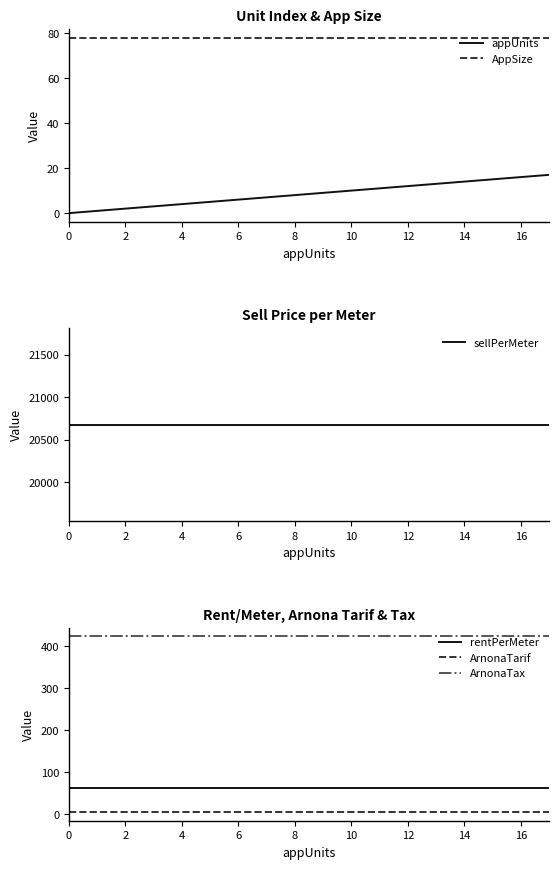

Reading right to left, what are all the values shown in this chart?

appUnits: 17.0	16.0	15.0	14.0	13.0	12.0	11.0	10.0	9.0	8.0	7.0	6.0	5.0	4.0	3.0	2.0	1.0	0.0
AppSize: 78.0	78.0	78.0	78.0	78.0	78.0	78.0	78.0	78.0	78.0	78.0	78.0	78.0	78.0	78.0	78.0	78.0	78.0
sellPerMeter: 20676.3	20676.3	20676.3	20676.3	20676.3	20676.3	20676.3	20676.3	20676.3	20676.3	20676.3	20676.3	20676.3	20676.3	20676.3	20676.3	20676.3	20676.3
rentPerMeter: 62.0	62.0	62.0	62.0	62.0	62.0	62.0	62.0	62.0	62.0	62.0	62.0	62.0	62.0	62.0	62.0	62.0	62.0
ArnonaTarif: 5.4	5.4	5.4	5.4	5.4	5.4	5.4	5.4	5.4	5.4	5.4	5.4	5.4	5.4	5.4	5.4	5.4	5.4
ArnonaTax: 424.0	424.0	424.0	424.0	424.0	424.0	424.0	424.0	424.0	424.0	424.0	424.0	424.0	424.0	424.0	424.0	424.0	424.0